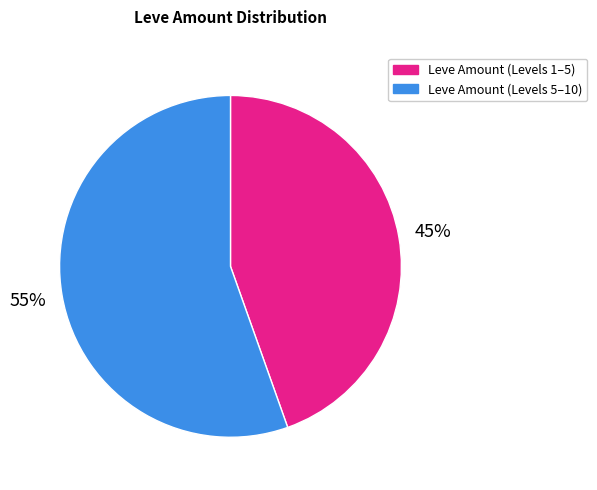

To the nearest percent, what is the average slice percentage?

50%